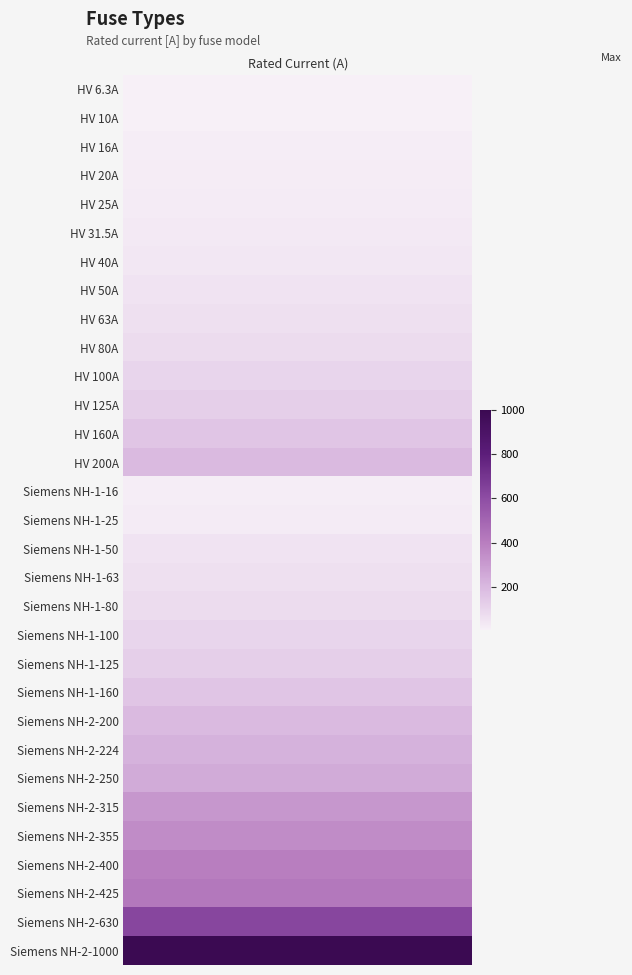

Reading right to left, what are all the values shown in this chart?

1000.0	630.0	425.0	400.0	355.0	315.0	250.0	224.0	200.0	160.0	125.0	100.0	80.0	63.0	50.0	25.0	16.0	200.0	160.0	125.0	100.0	80.0	63.0	50.0	40.0	31.5	25.0	20.0	16.0	10.0	6.3